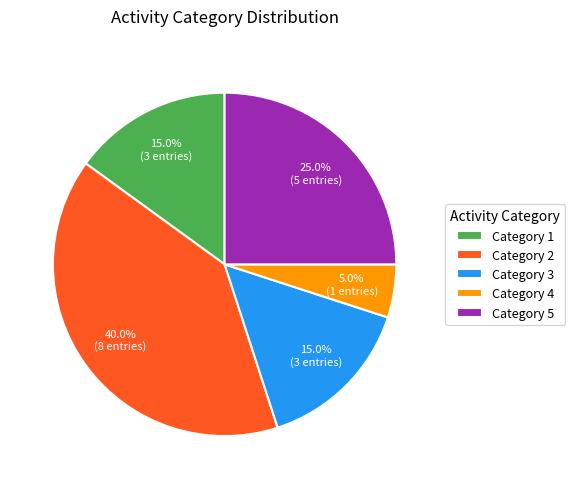

Is there a majority slice in this chart?

No